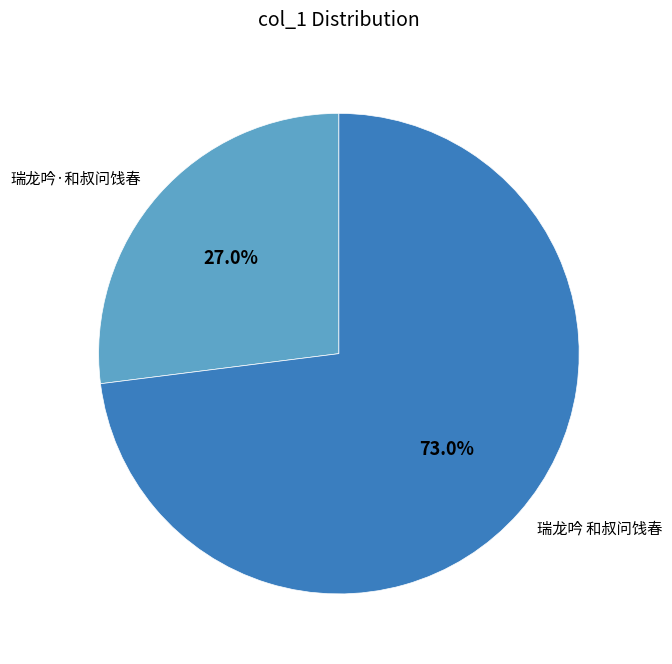

To the nearest percent, what percentage of the pie is 瑞龙吟·和叔问饯春?

27%